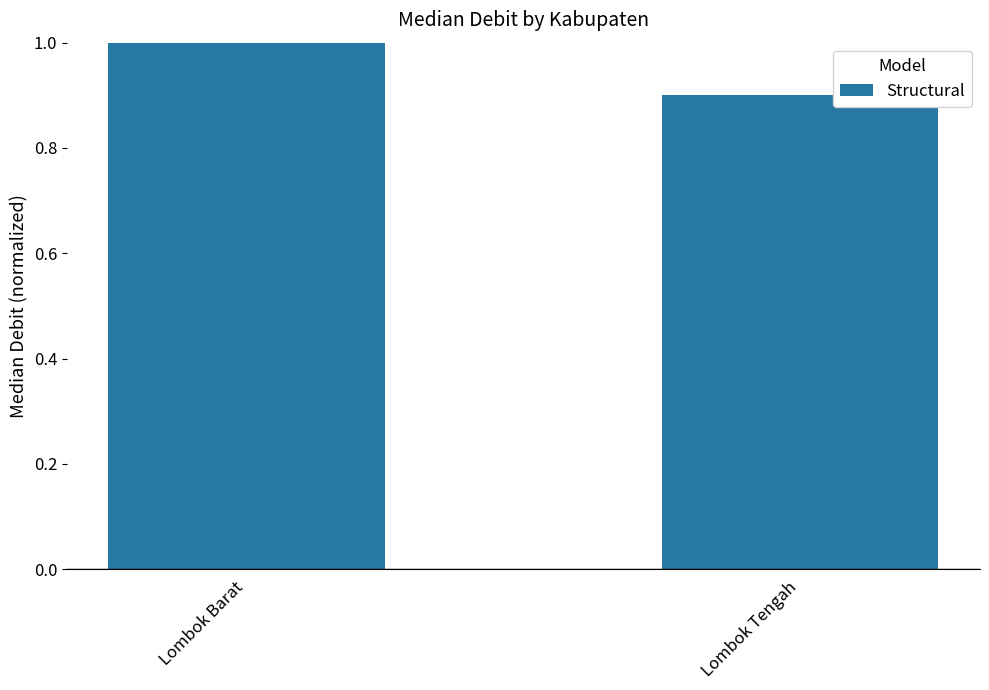

What is the greatest value displayed?

1.0